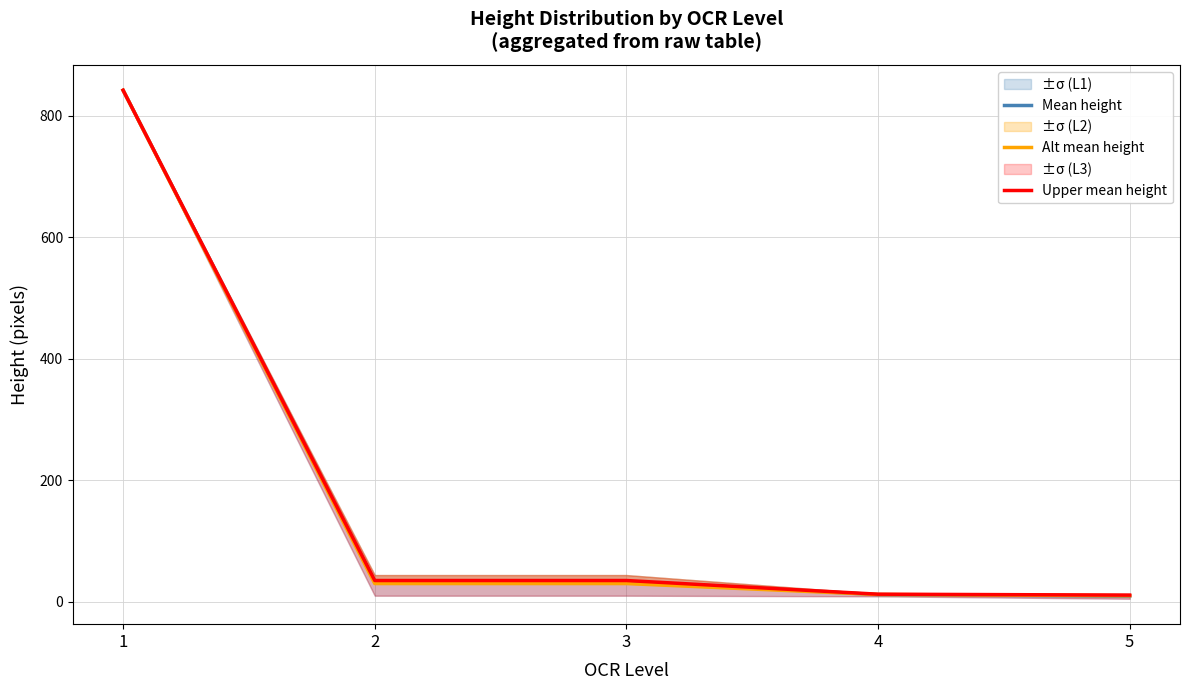

Reading left to right, list all the values displayed in this chart.

Mean height: 1=842.0	2=33.6	3=33.6	4=11.8	5=9.3
Alt mean height: 1=842.0	2=30.0	3=30.0	4=12.0	5=10.0
Upper mean height: 1=842.0	2=35.0	3=35.0	4=12.5	5=11.0